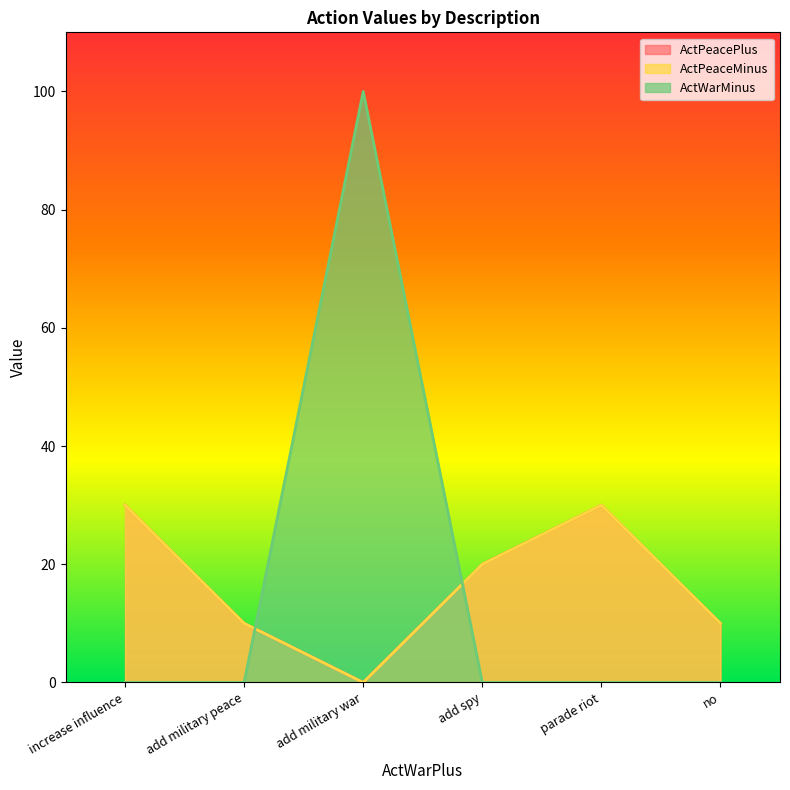

Rank the series by their maximum value, from lowest to highest.

ActPeacePlus, ActPeaceMinus, ActWarMinus